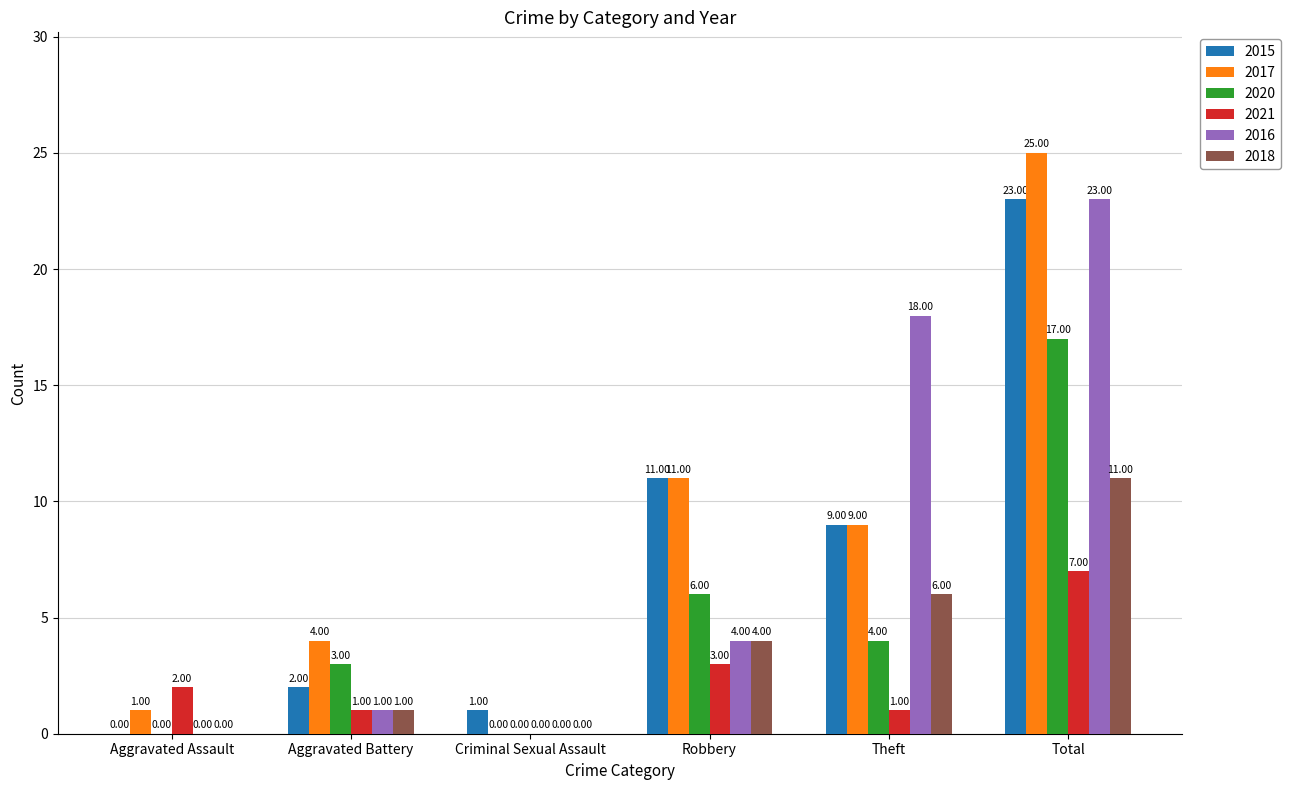

What is the spread (max minus min) of values at Total?

18